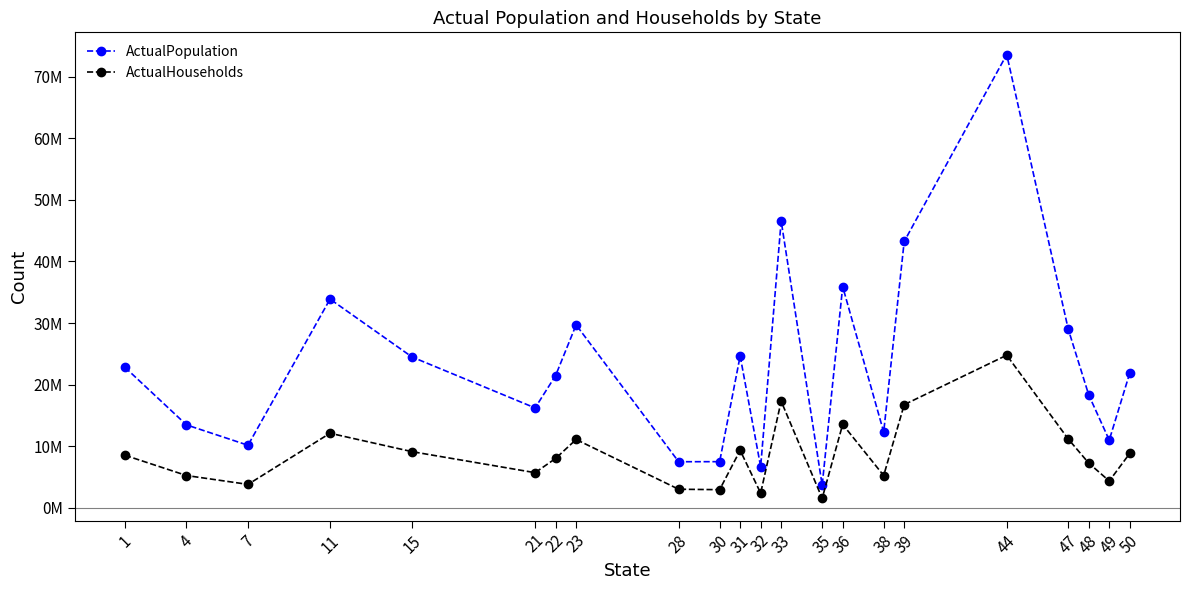

What are all the series names shown in the legend?

ActualPopulation, ActualHouseholds